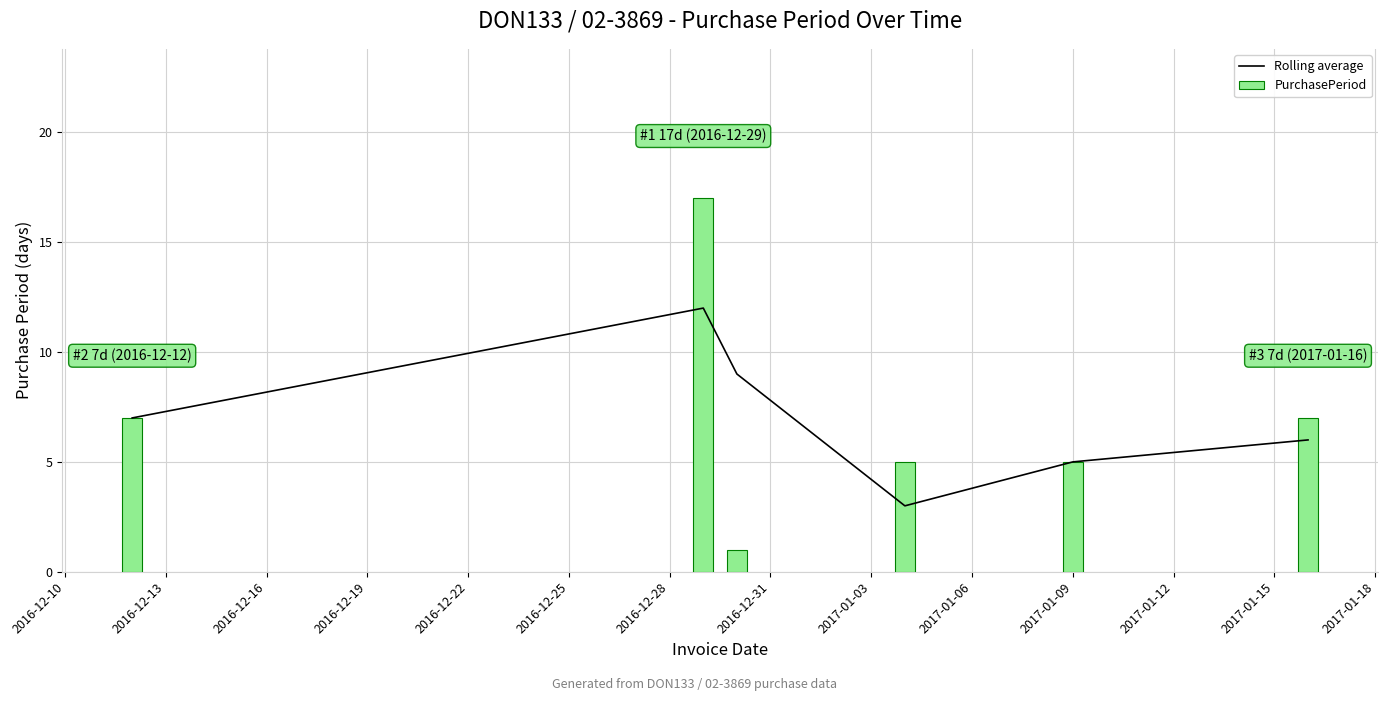

What is the difference between the maximum and minimum values in the PurchasePeriod series?

16